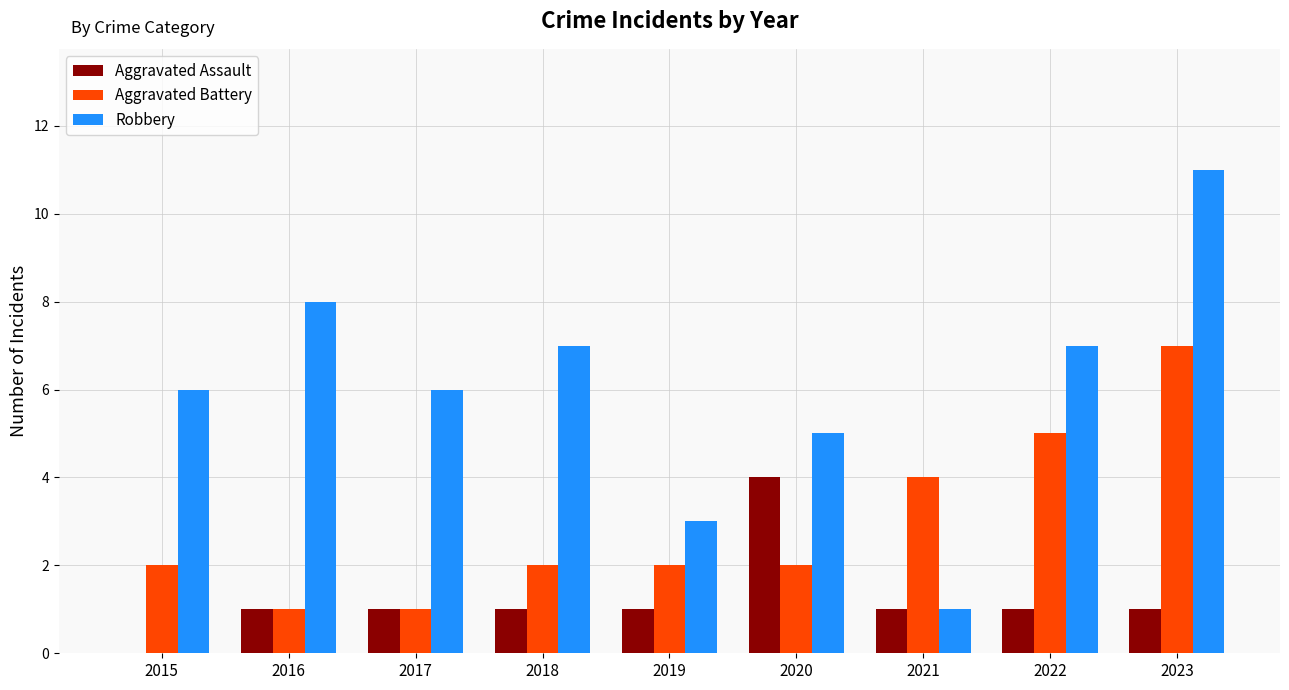

The Robbery series shows 5 at 2020. True or false?

True